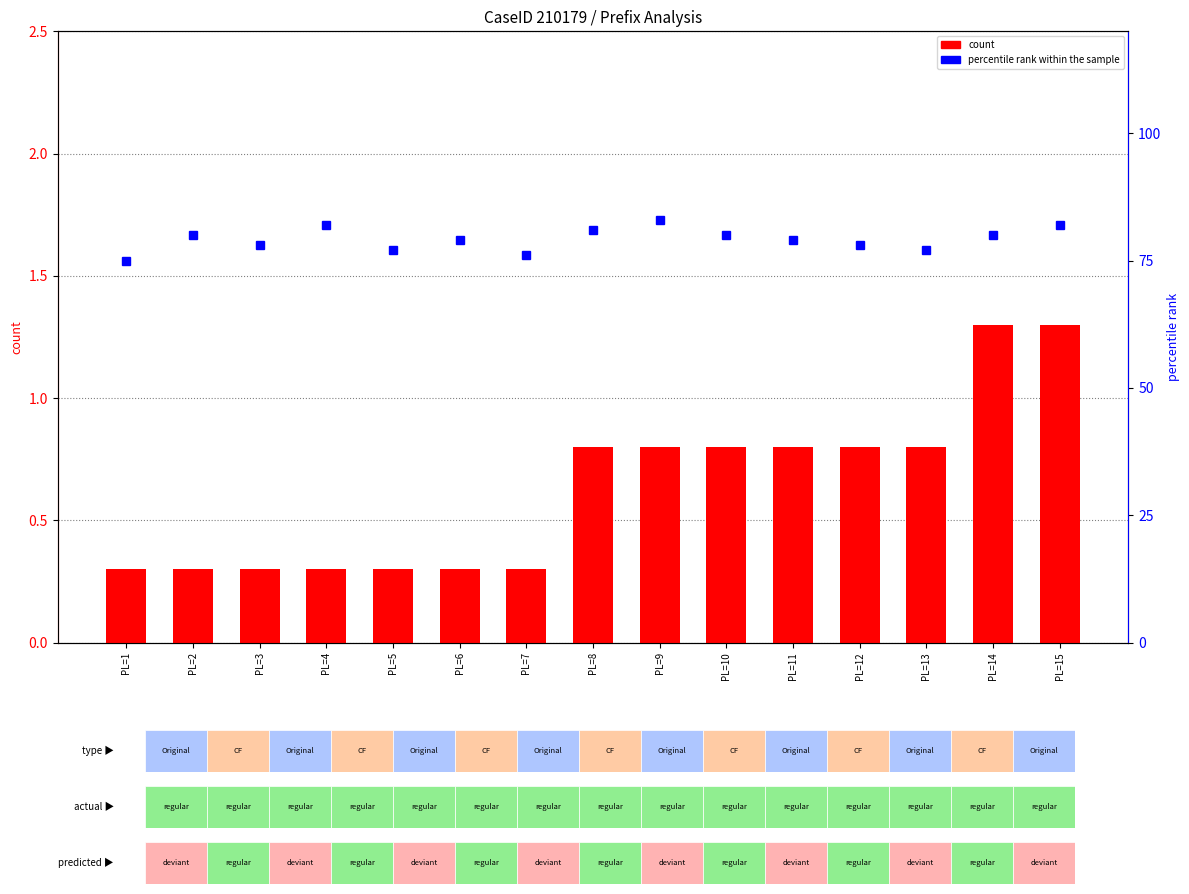

What is the maximum value for count?

1.3